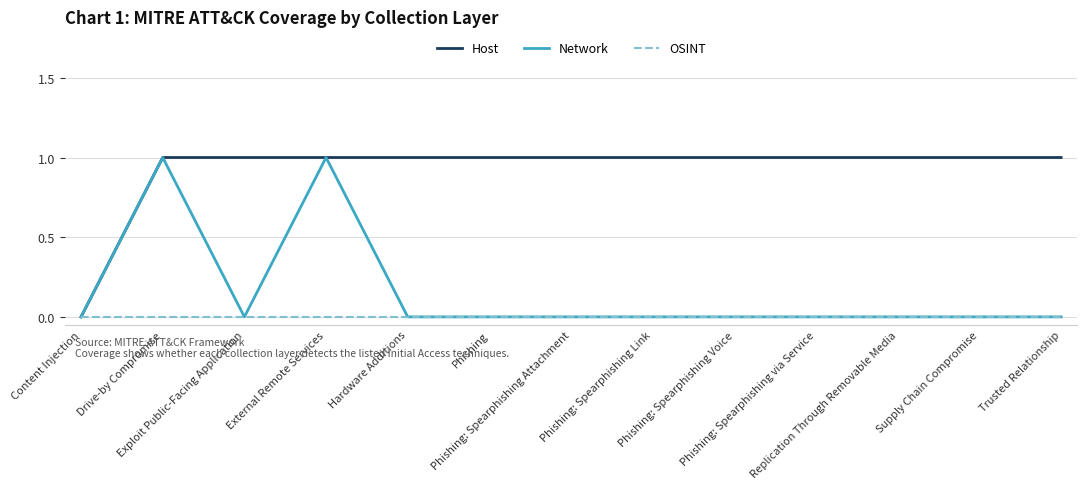

What is the total value across all series at Exploit Public-Facing Application?

1